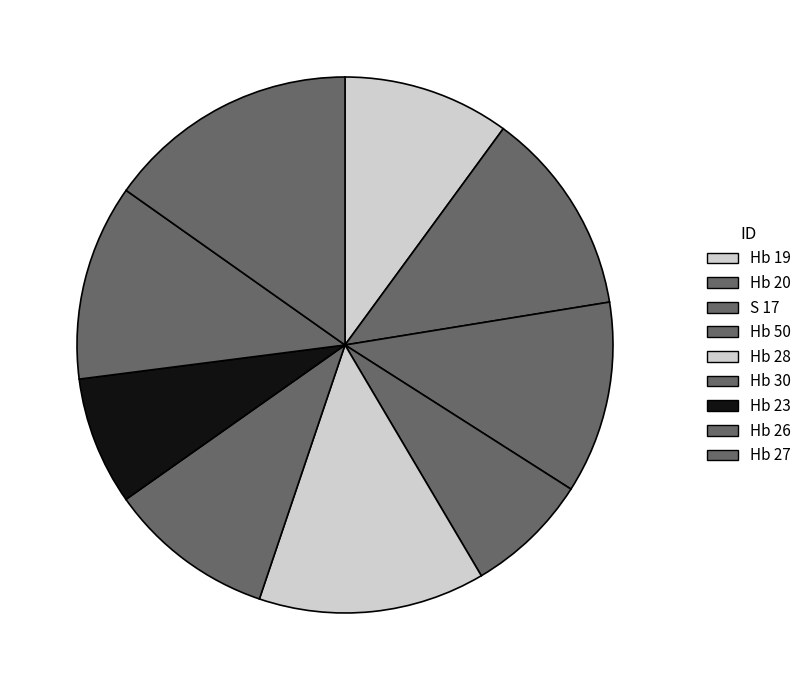

What is the change in value from Hb 19 to Hb 20?

+2.6